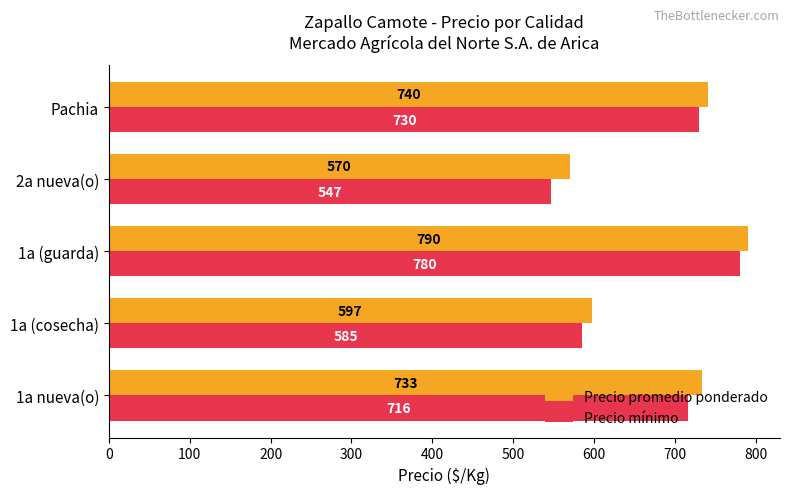

Which series changed the most between 1a (guarda) and 2a nueva(o)?

Precio mínimo